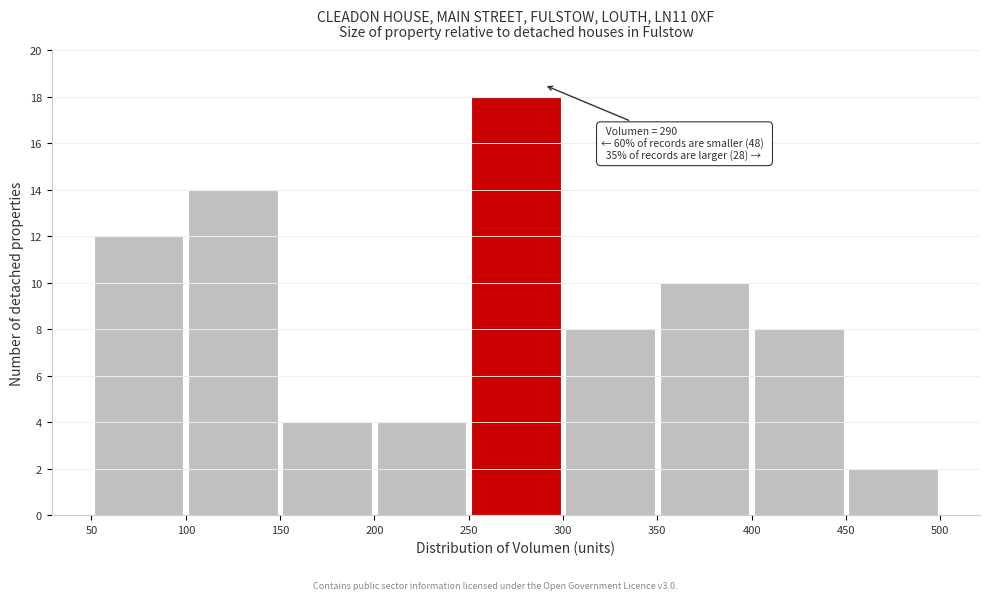

Which range on the x-axis has the tallest bar?

250 to 300